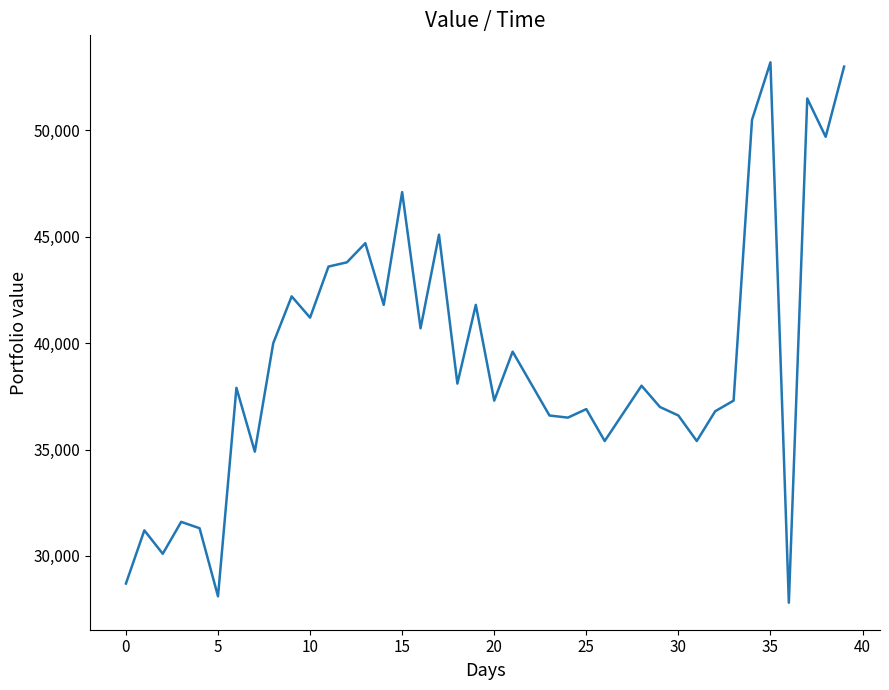

How many values are below 38000?

20